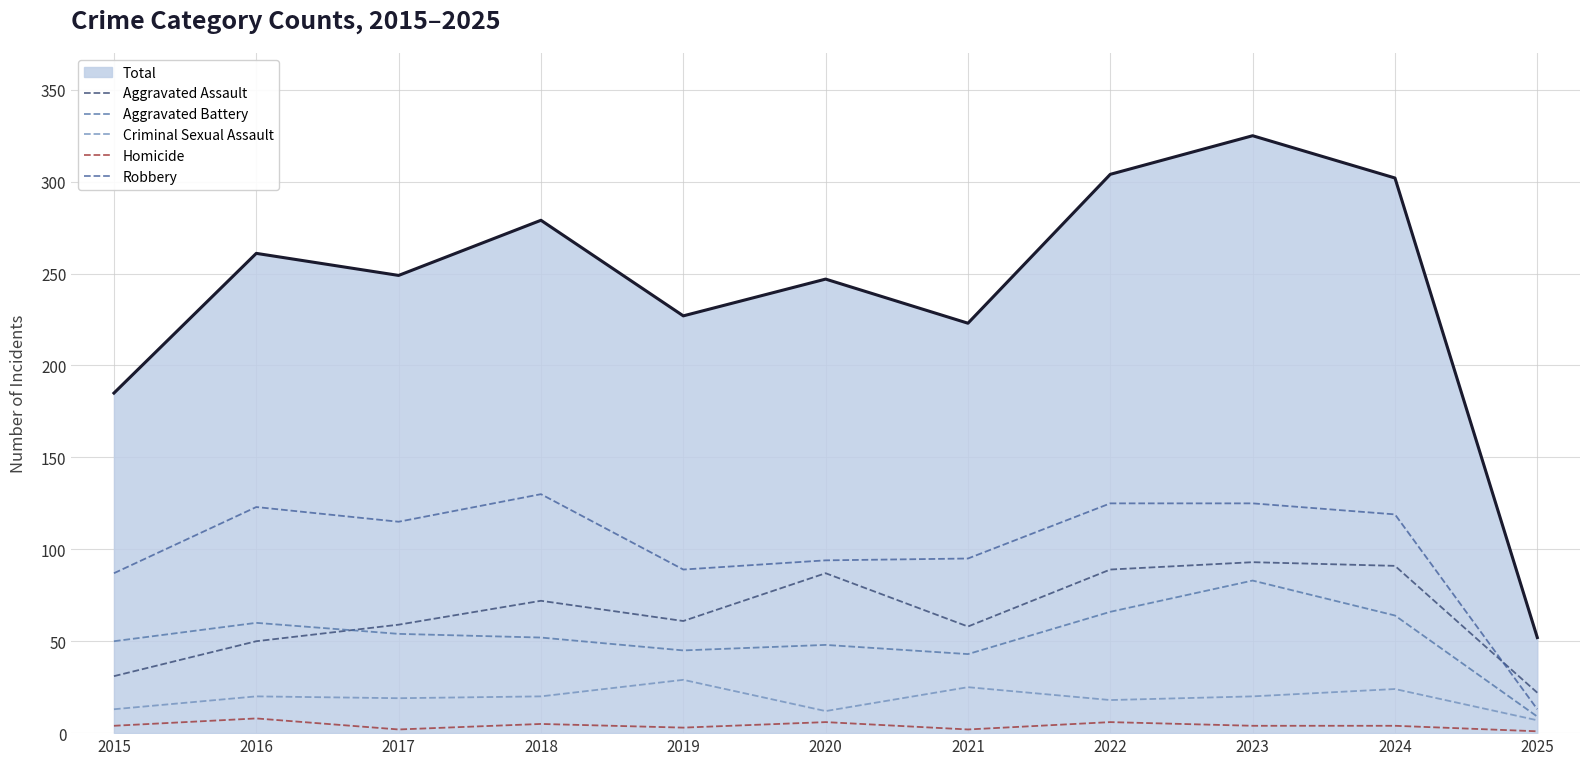

True or false: Criminal Sexual Assault has a value of 10 at 2022.

False